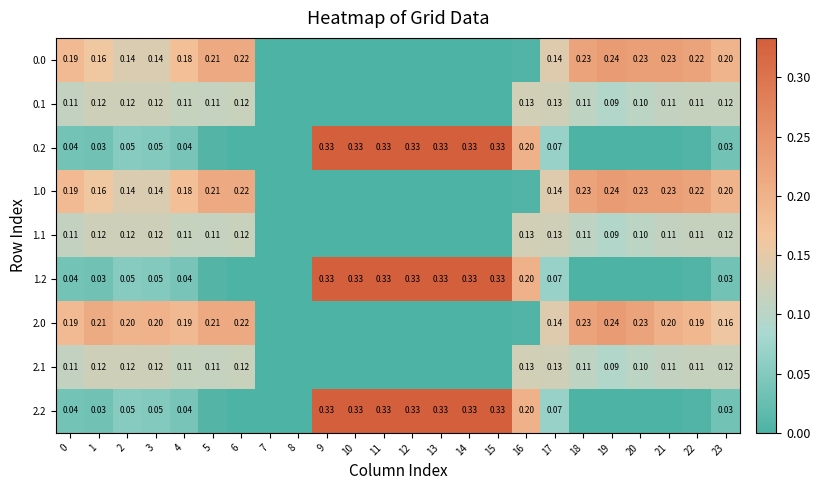

What is the highest value of the 1.1 series?

0.1